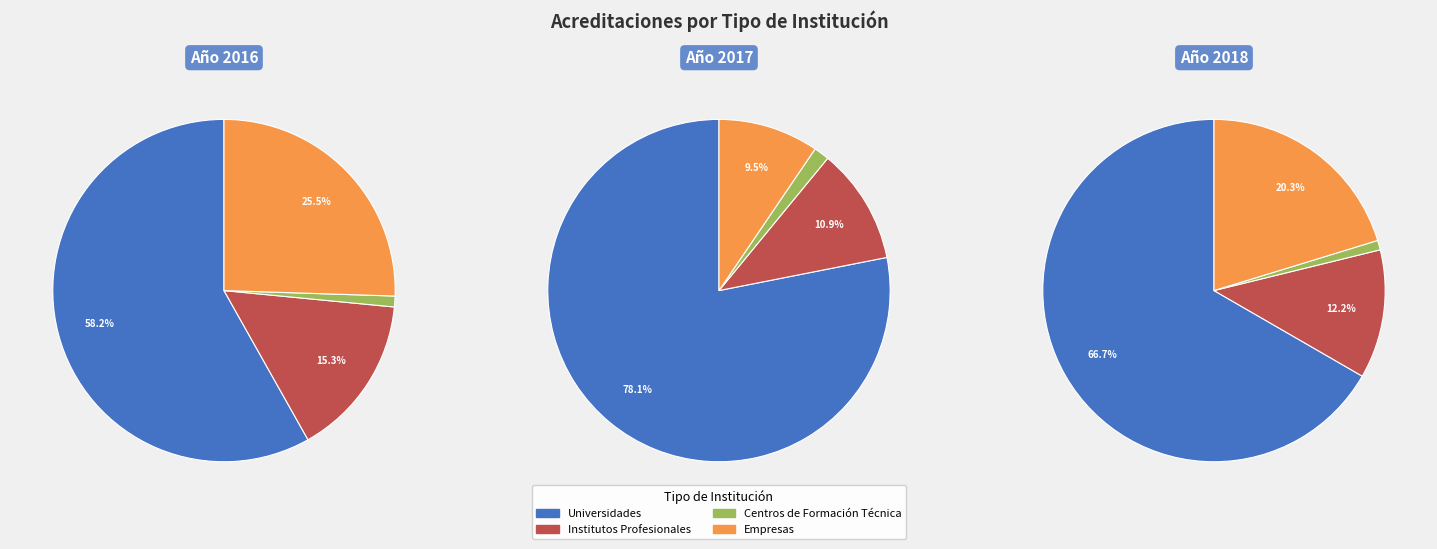

To the nearest percent, what is the difference between the 2017 and 2018 slice percentages?

13%